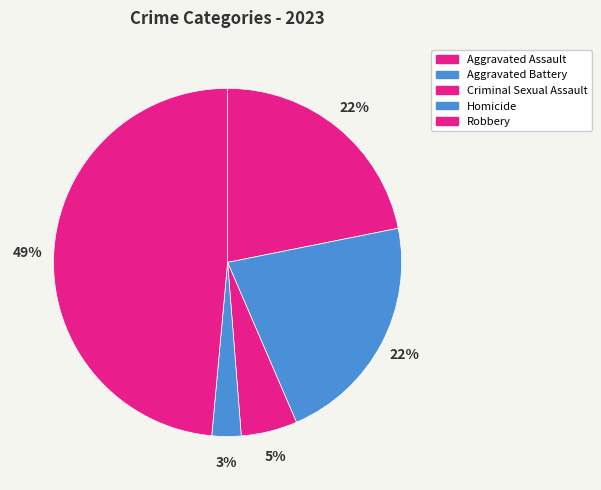

Is there any slice that represents more than half of the pie?

No